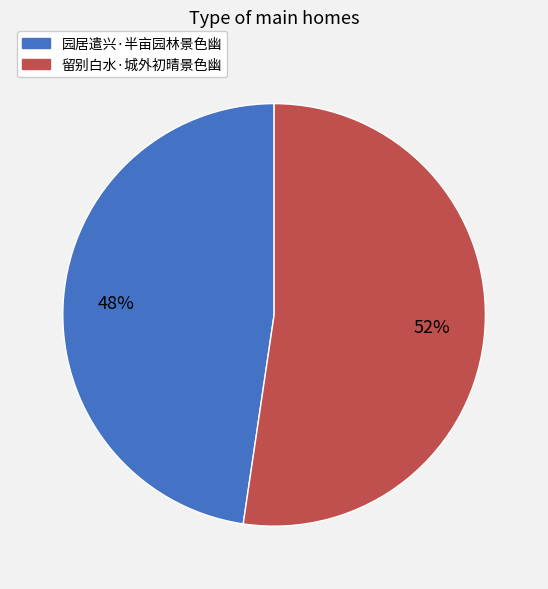

To the nearest percent, what is the combined percentage of 留别白水·城外初晴景色幽 and 园居遣兴·半亩园林景色幽?

100%